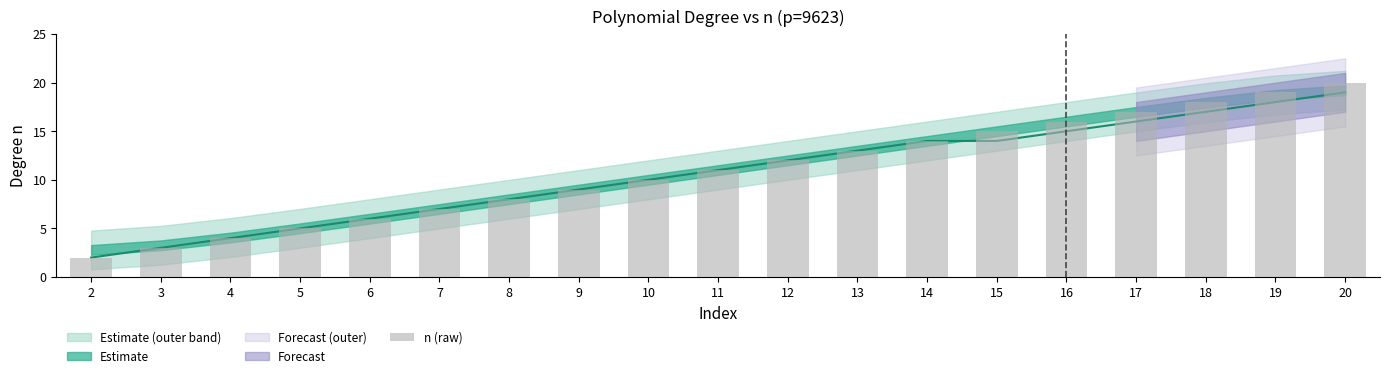

What is the difference between the maximum and minimum values?

18